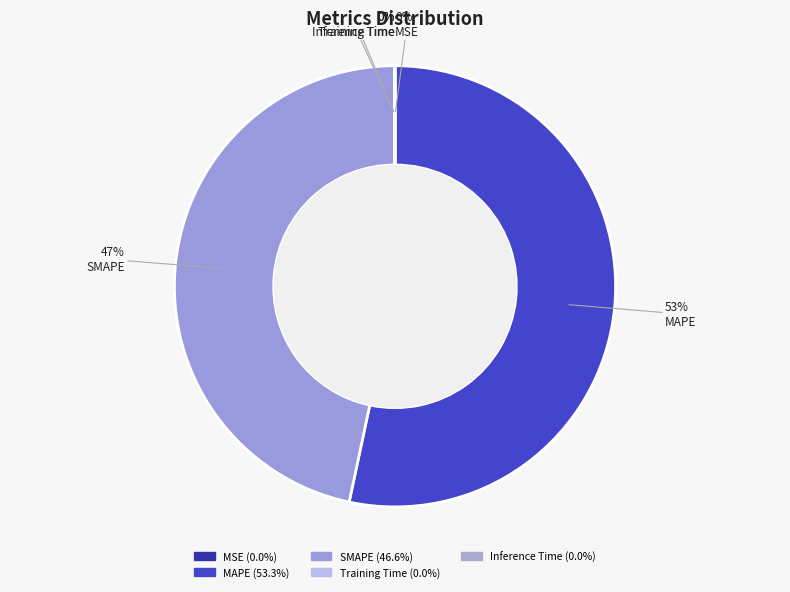

What percentage is NOT represented by SMAPE?

53.4%